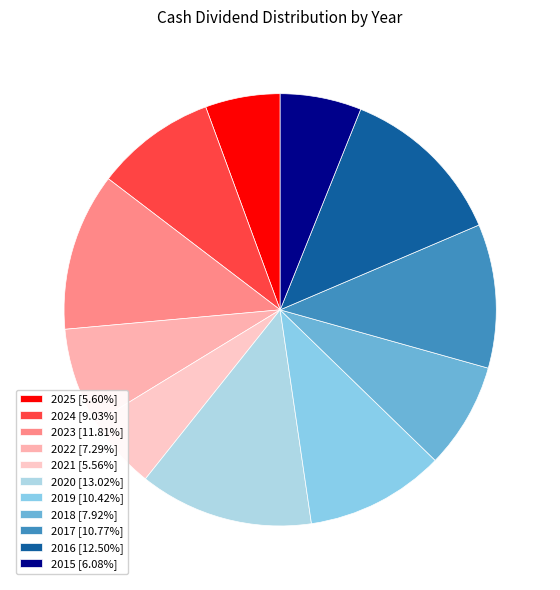

True or false: 2023 accounts for 12% of the total.

True